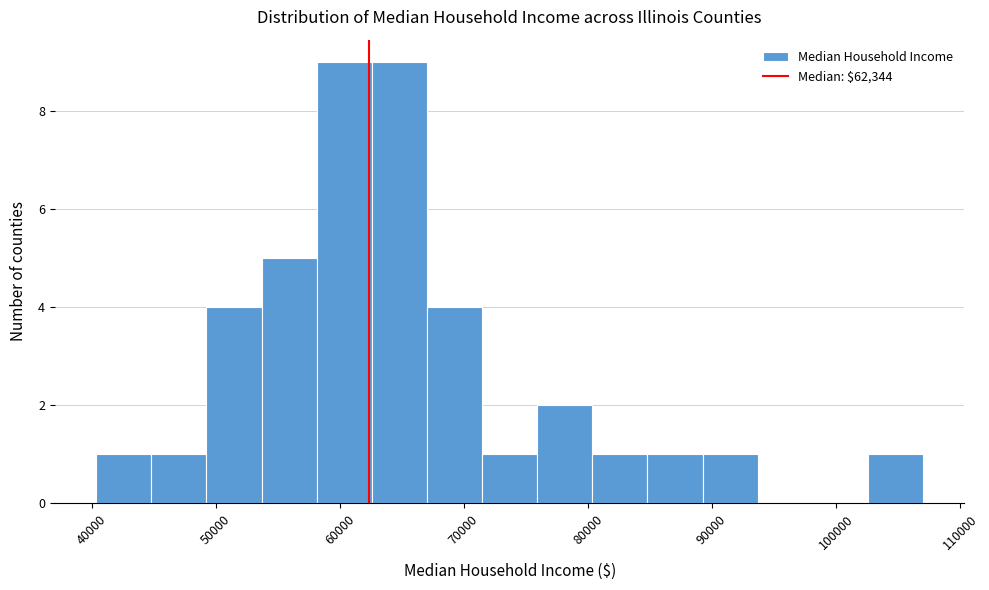

Reading left to right, list every bar in this chart as the range it spans on the x-axis followed by its height. Neither the bar edges nor the heights are printed on the chart, so give them approximately, as read against the axes.

40000 to 45000: 1
45000 to 49000: 1
49000 to 54000: 4
54000 to 58000: 5
58000 to 63000: 9
63000 to 67000: 9
67000 to 71000: 4
71000 to 76000: 1
76000 to 80000: 2
80000 to 85000: 1
85000 to 89000: 1
89000 to 94000: 1
94000 to 98000: 0
98000 to 103000: 0
103000 to 107000: 1